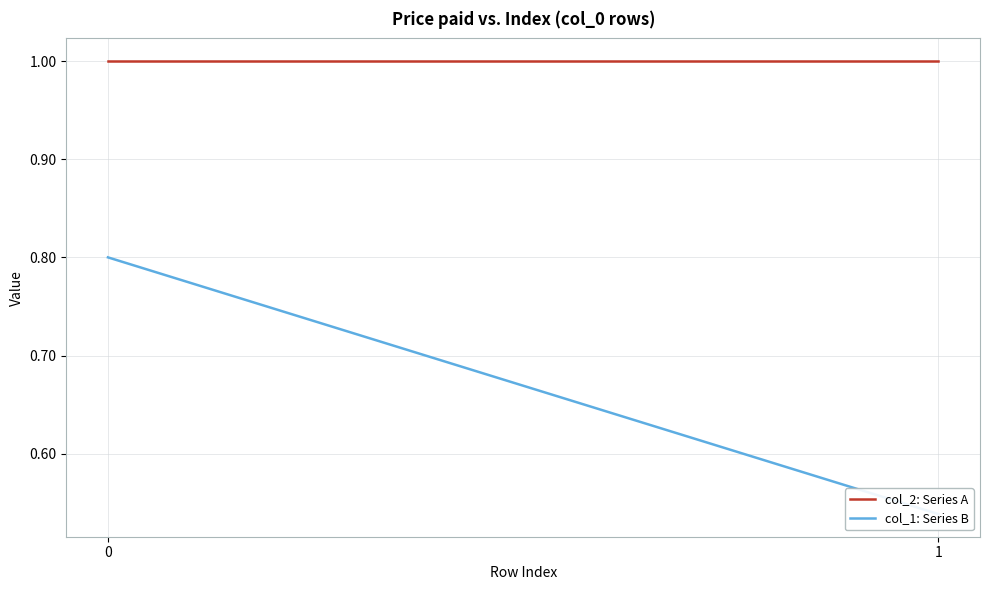

What is the value of the col_2: Series A point at the 1st from the left?

1.0